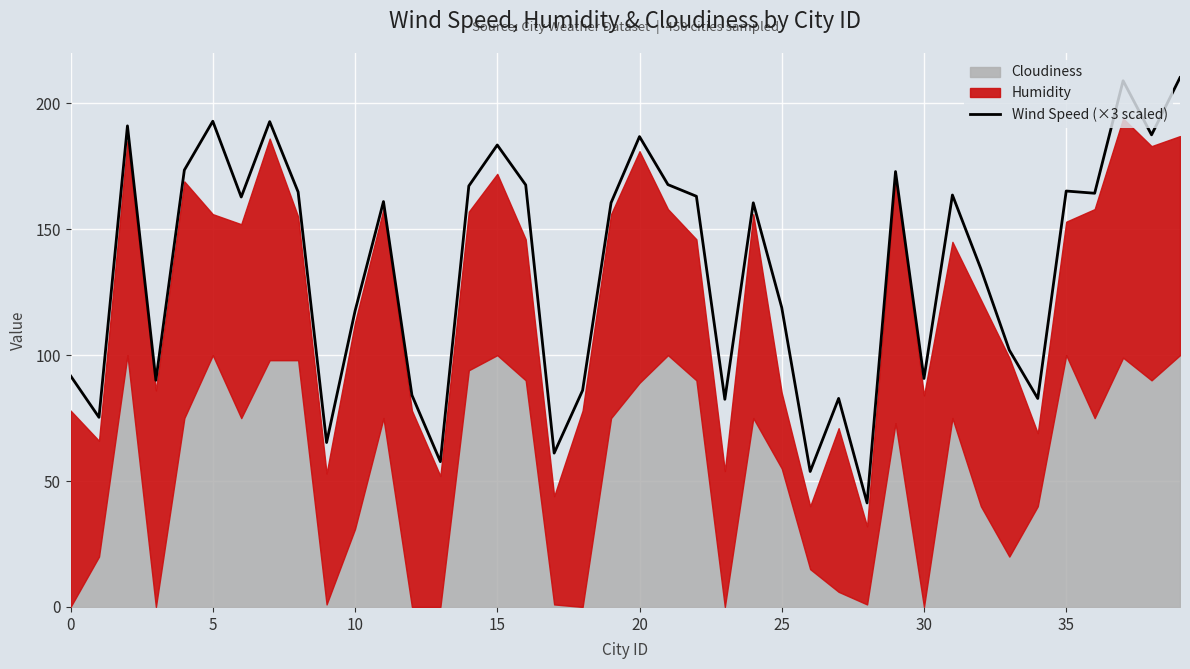

What is the label of the 25th point from the right?

15